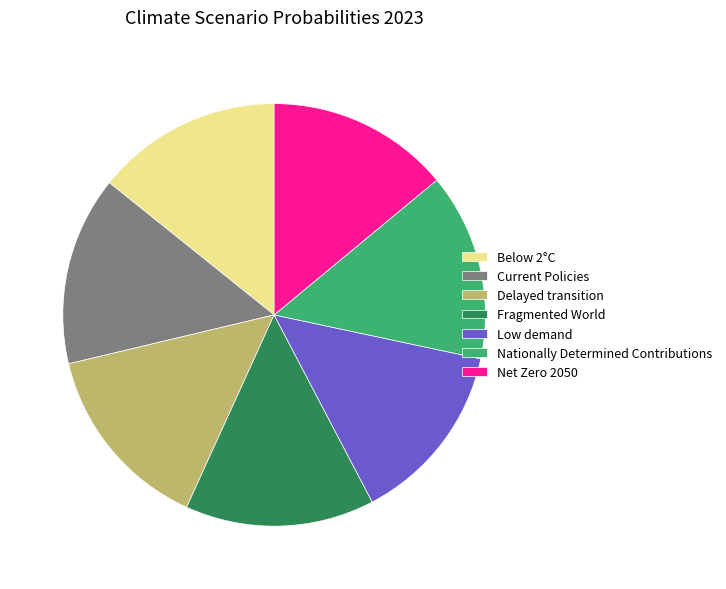

Is there any slice that represents more than half of the pie?

No